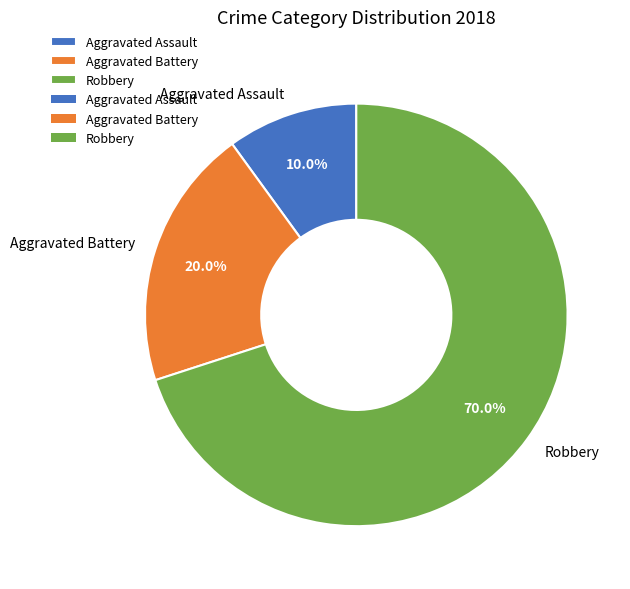

Rank the categories by value from lowest to highest.

Aggravated Assault, Aggravated Battery, Robbery